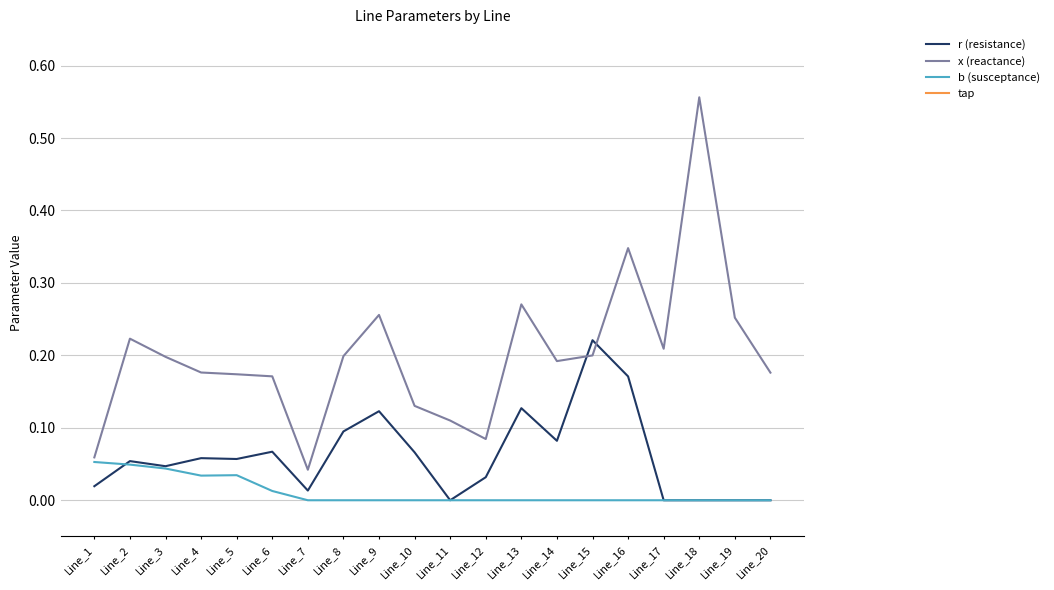

True or false: tap and b (susceptance) intersect in this chart.

False